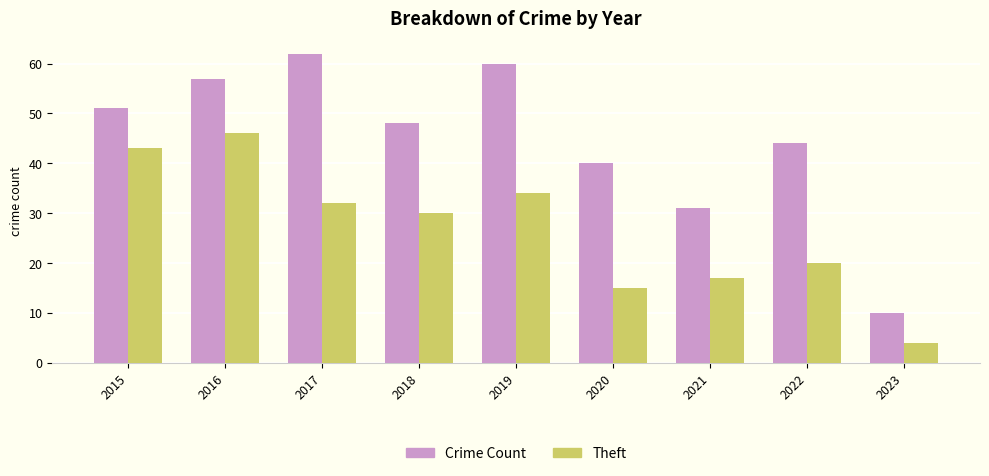

Is it true that Theft equals 15 at 2020?

True